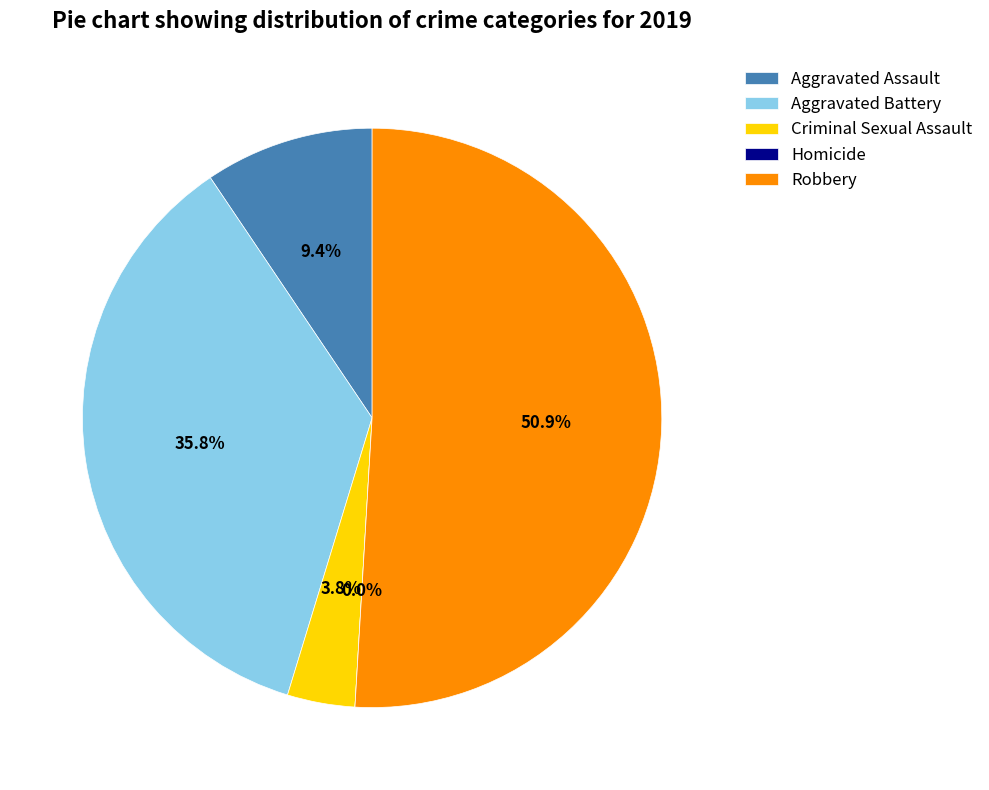

Approximately how many times larger is the value at Aggravated Assault compared to Criminal Sexual Assault?

2.5